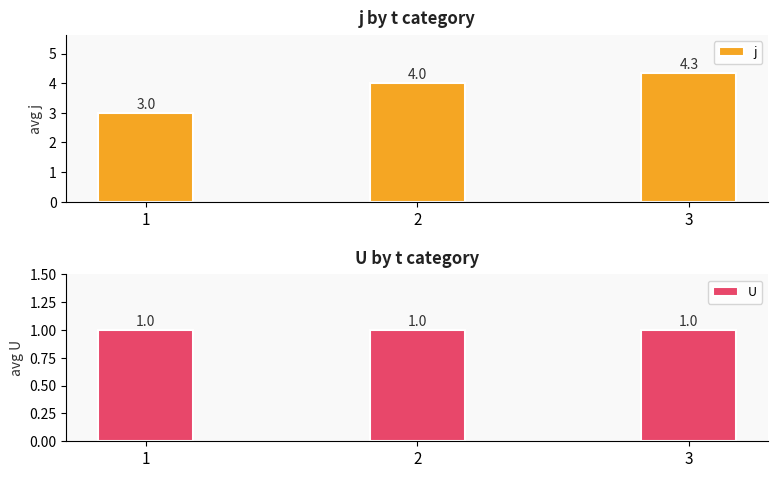

The j series shows 5.9 at 3. True or false?

False